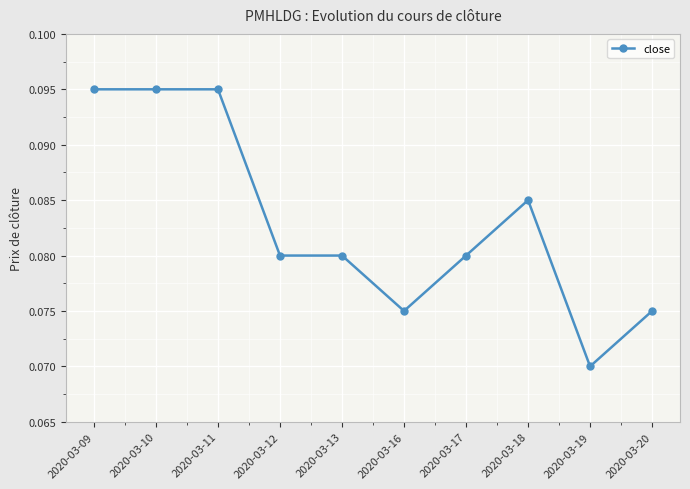

True or false: the data has more than 0 interior local peaks.

True